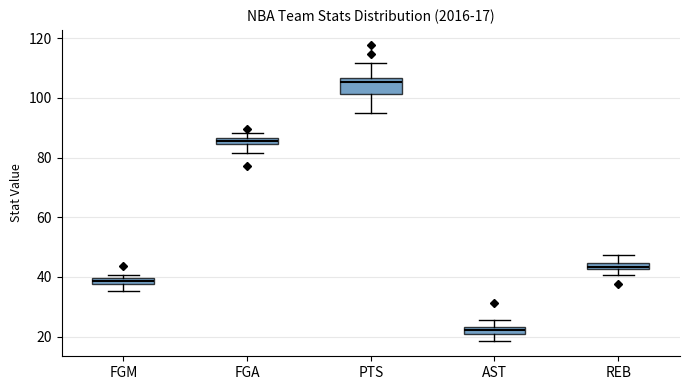

Which box has the highest median line?

PTS